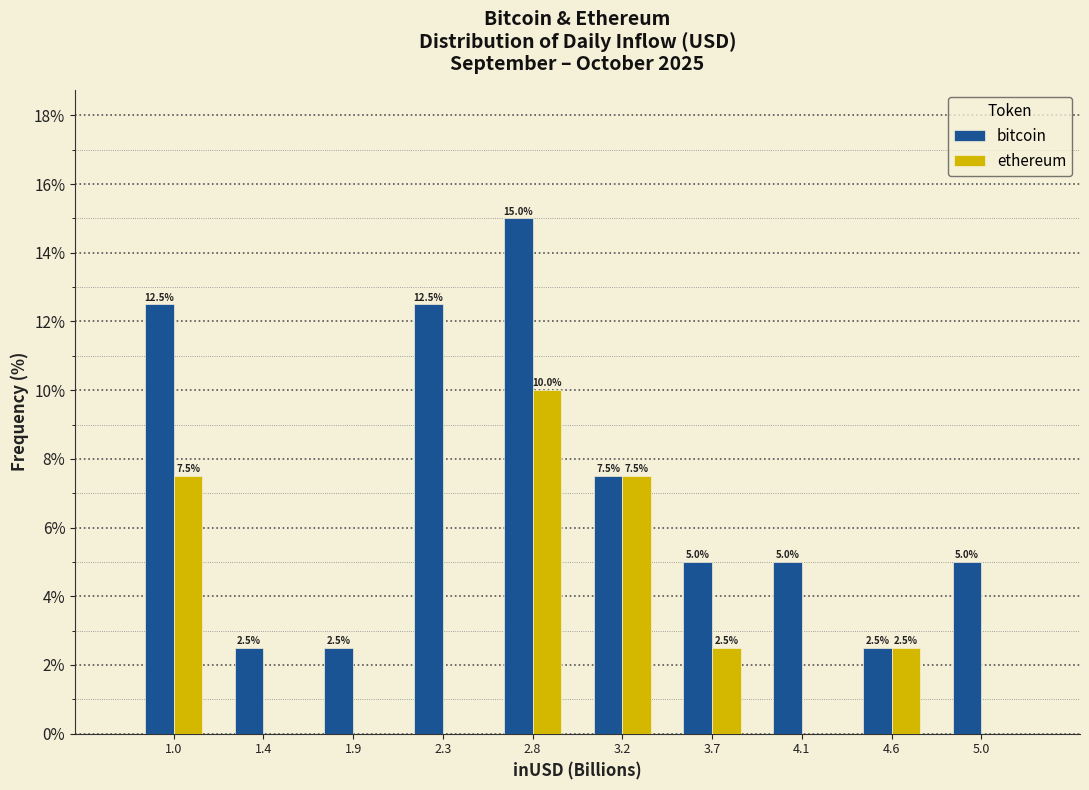

In the ethereum series, which range on the x-axis has the tallest bar?

2.55 to 3.00